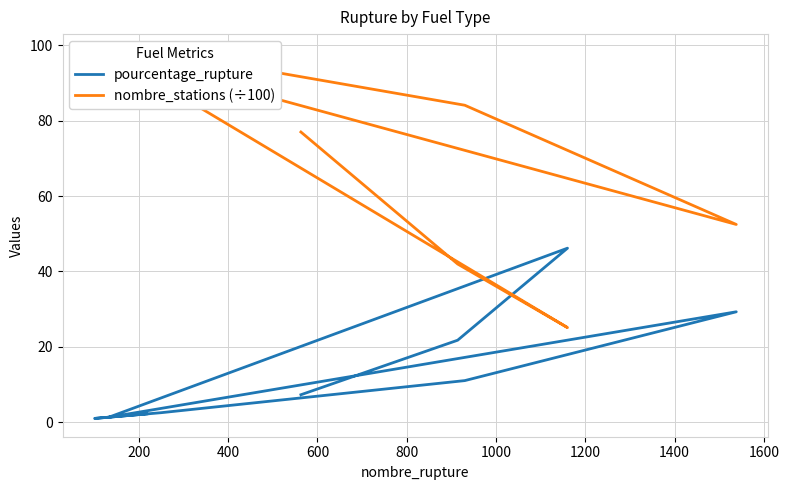

What is the lowest value of the pourcentage_rupture series?

1.0